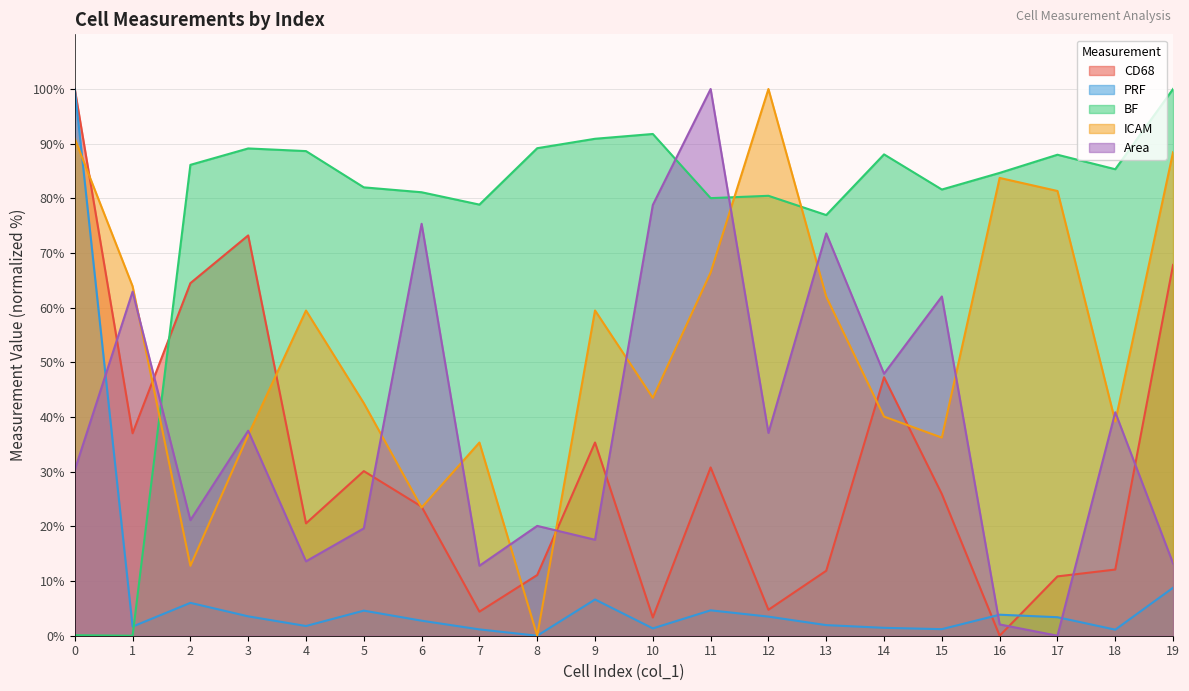

Does the chart display data point markers on the line(s)?

No